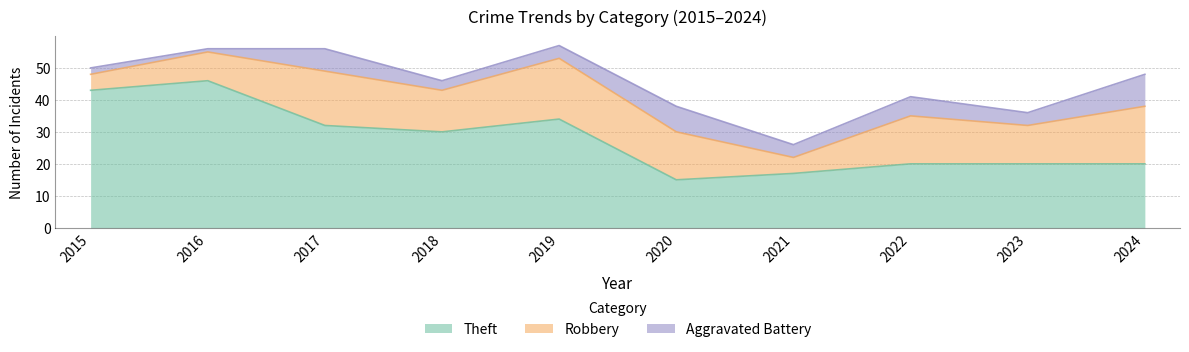

At which label is Theft closest to 30?

2018